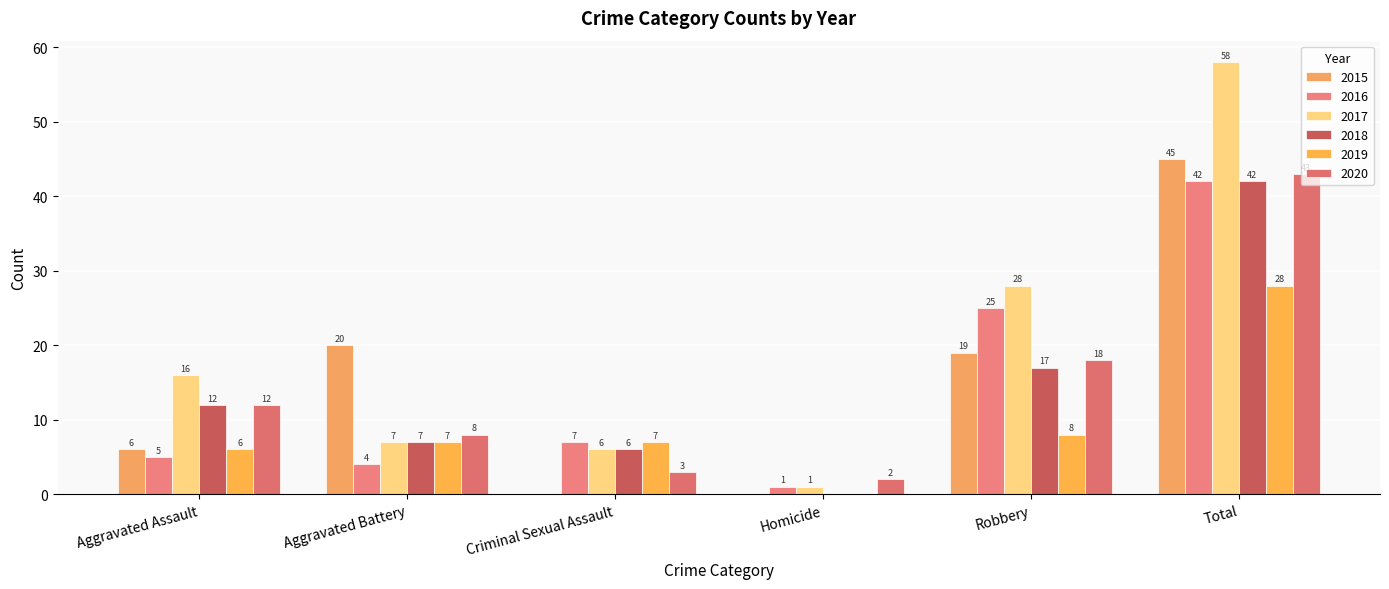

How many data points does each series have?

6